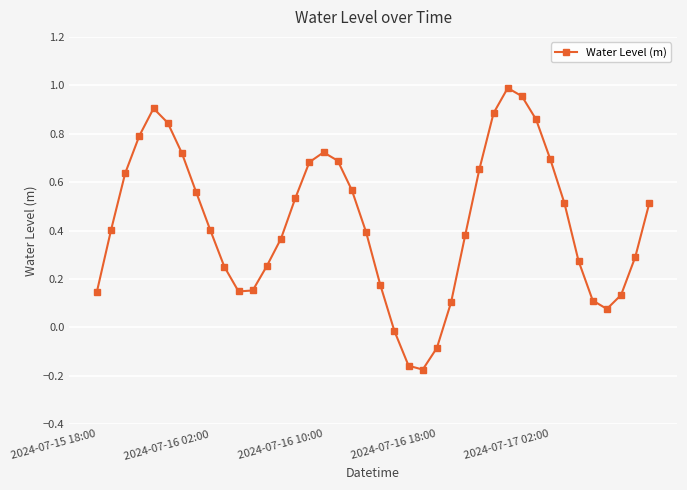

What is the sum of all values?

17.4